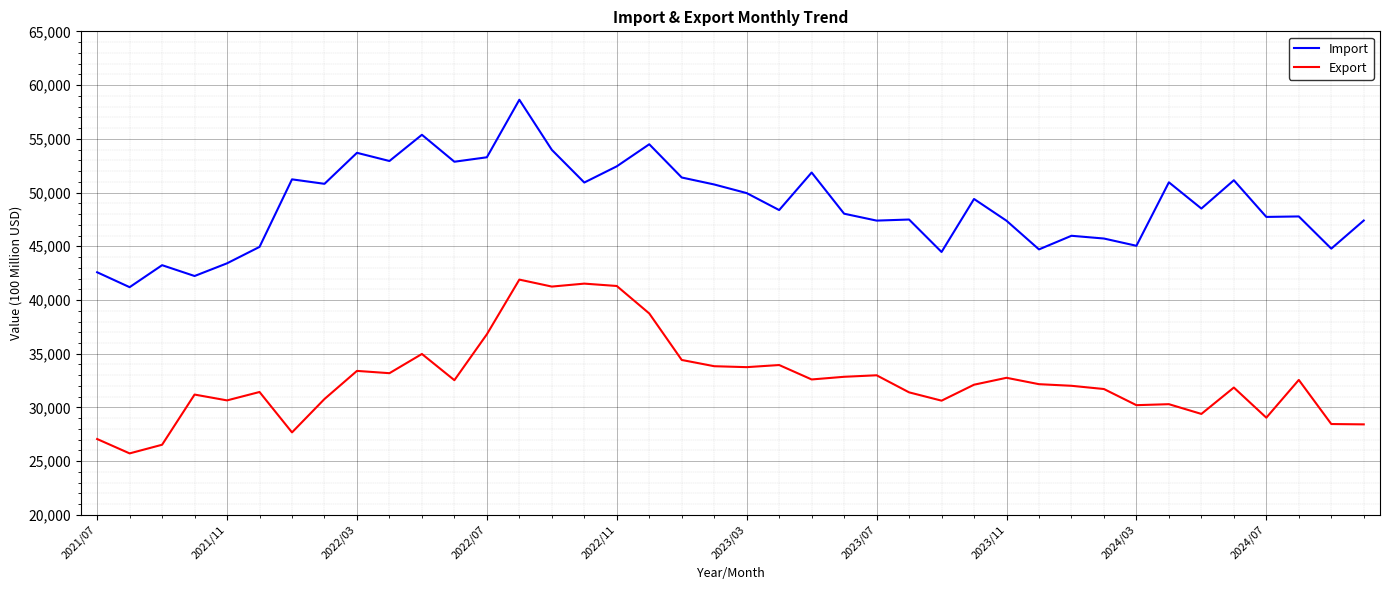

What is the minimum value shown in the chart?

25728